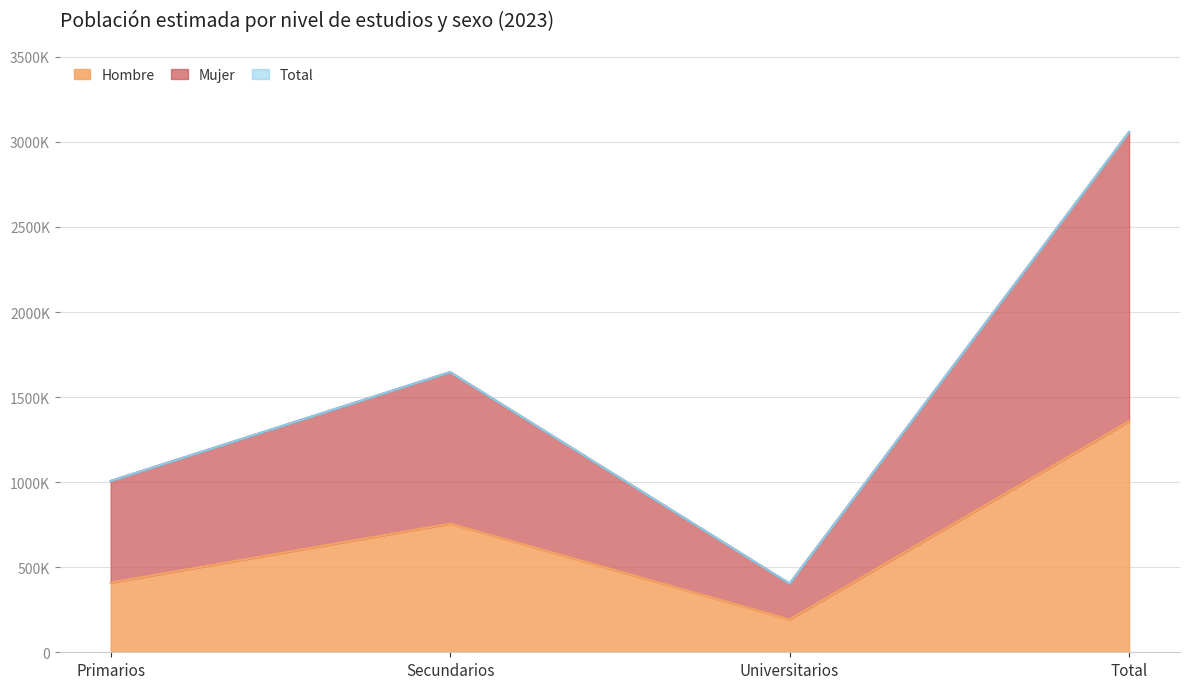

What is the label of the 4th point from the right?

Primarios